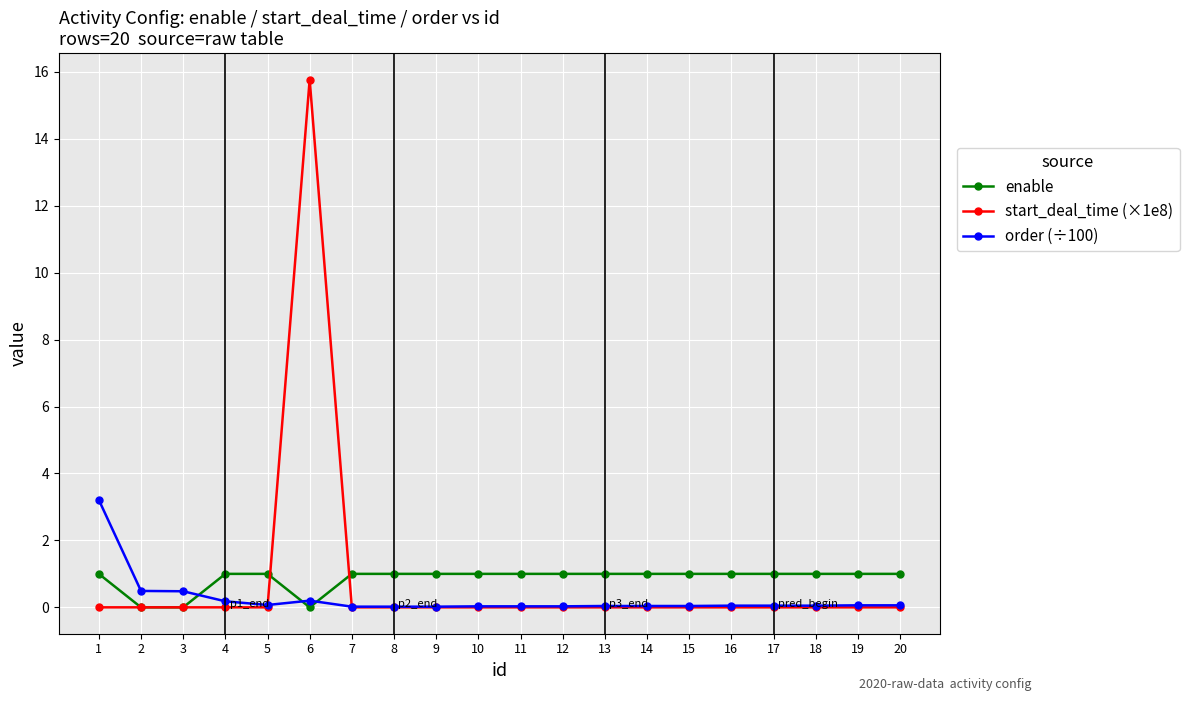

Does the chart display data point markers on the line(s)?

Yes